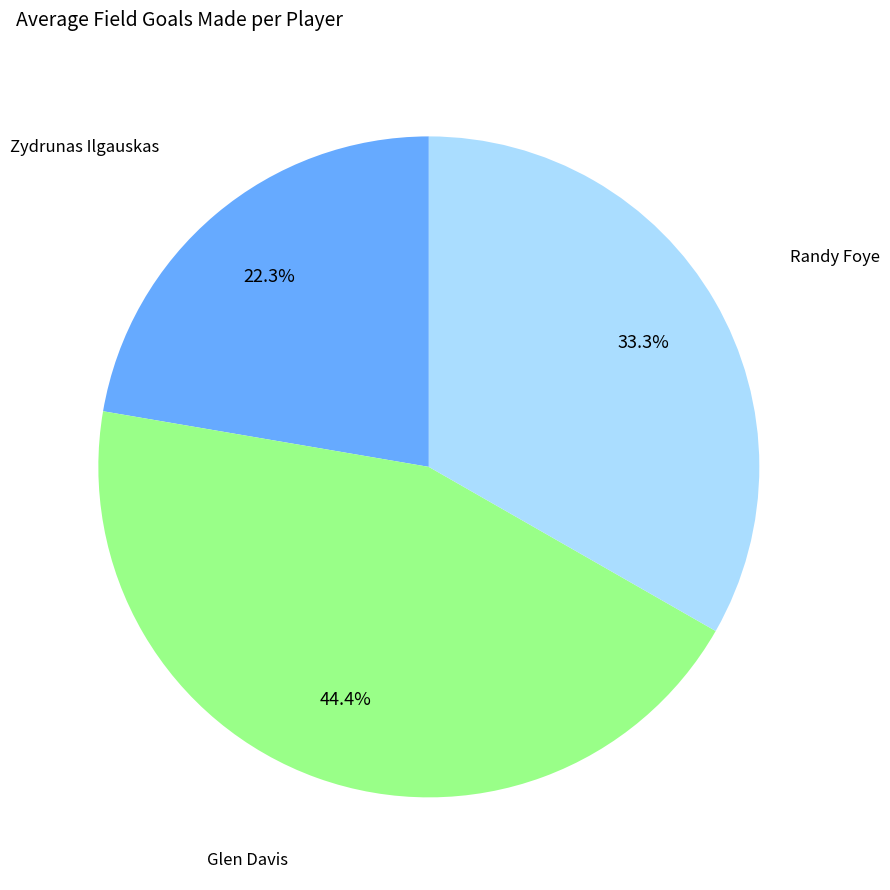

Is there any slice that represents more than half of the pie?

No